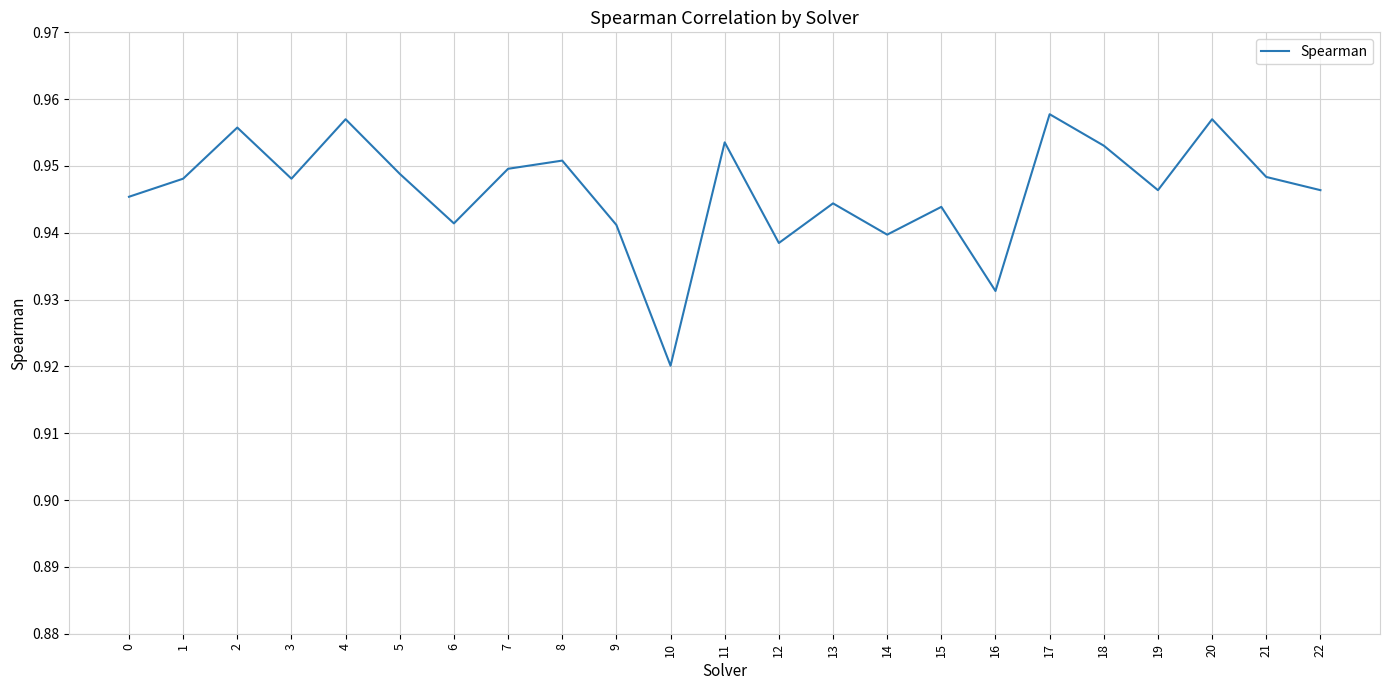

Where is the data nearest to the value 0?

10